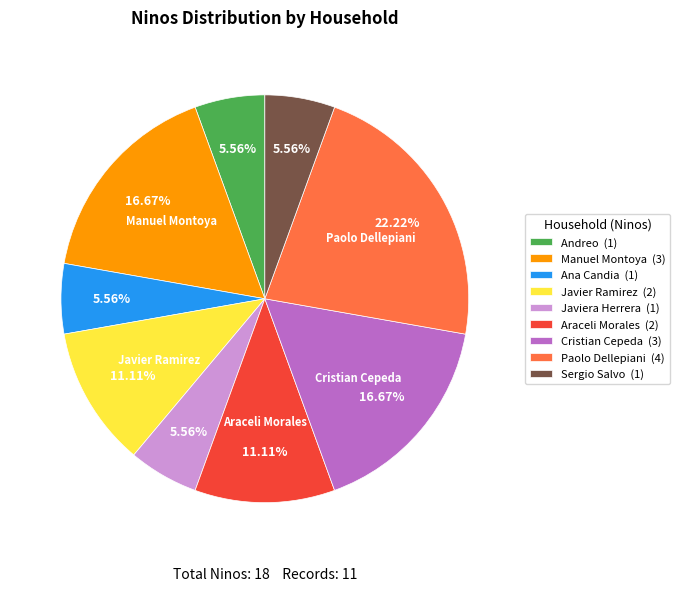

Does any single category account for the majority?

No